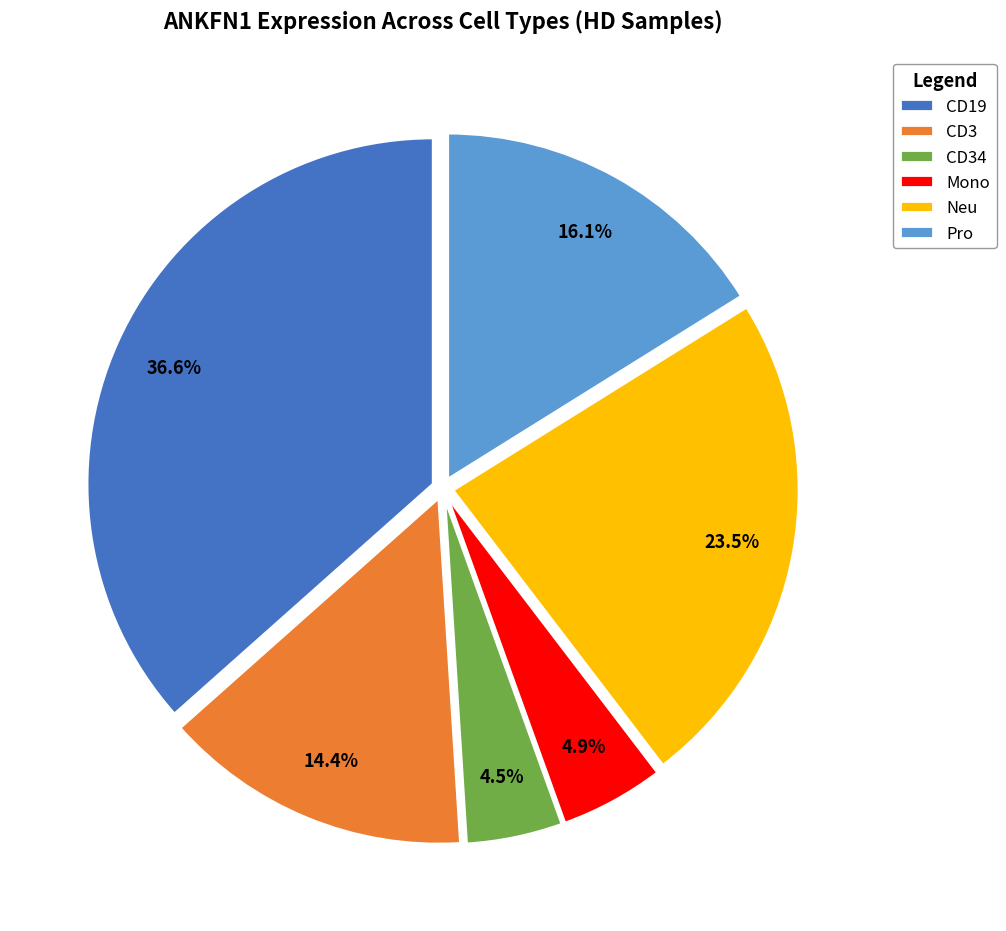

Between CD19 and CD34, which is larger?

CD19